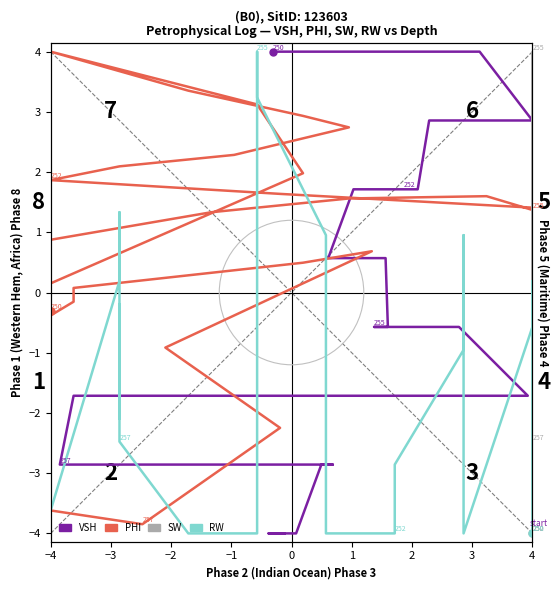

What is the sum of the SW values at 27 and 35?

-7.6